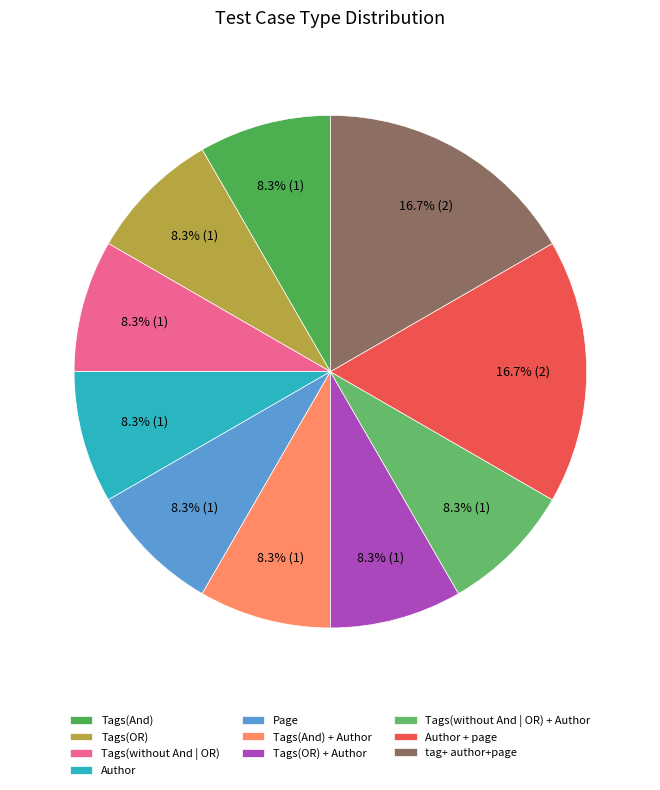

Combined, do Tags(OR) + Author and Page account for over 50%?

No